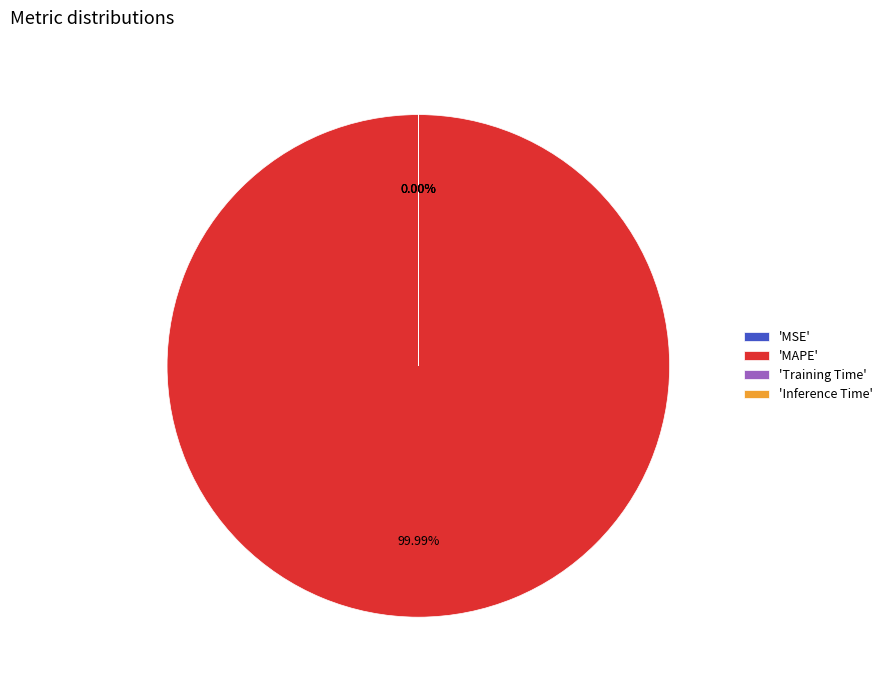

Which has a higher value, MAPE or Inference Time?

MAPE